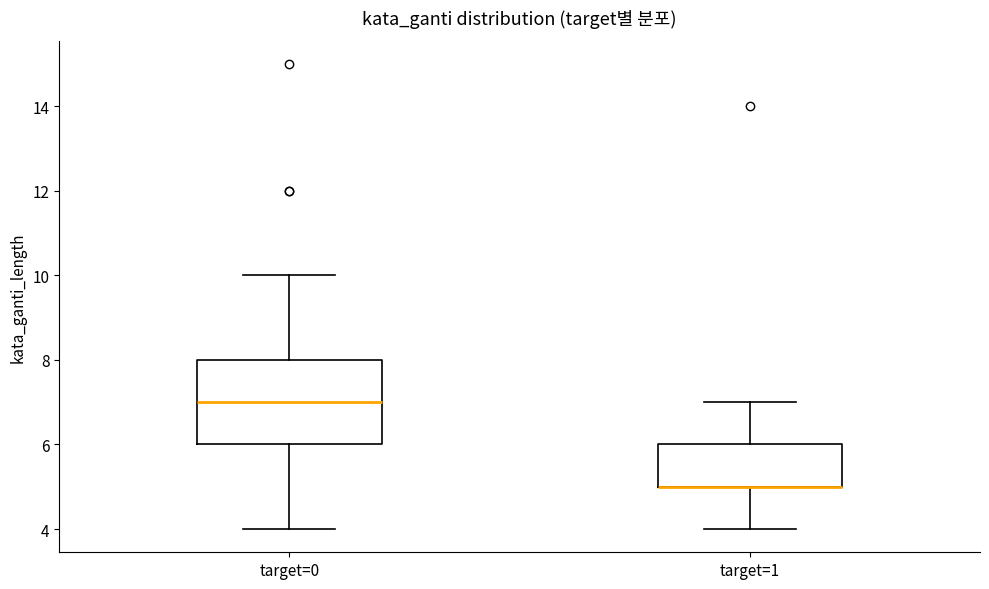

Where does the lower whisker of the box for target=1 end on the y-axis? The values are not printed on the chart, so give them approximately, as read against the axis.

4